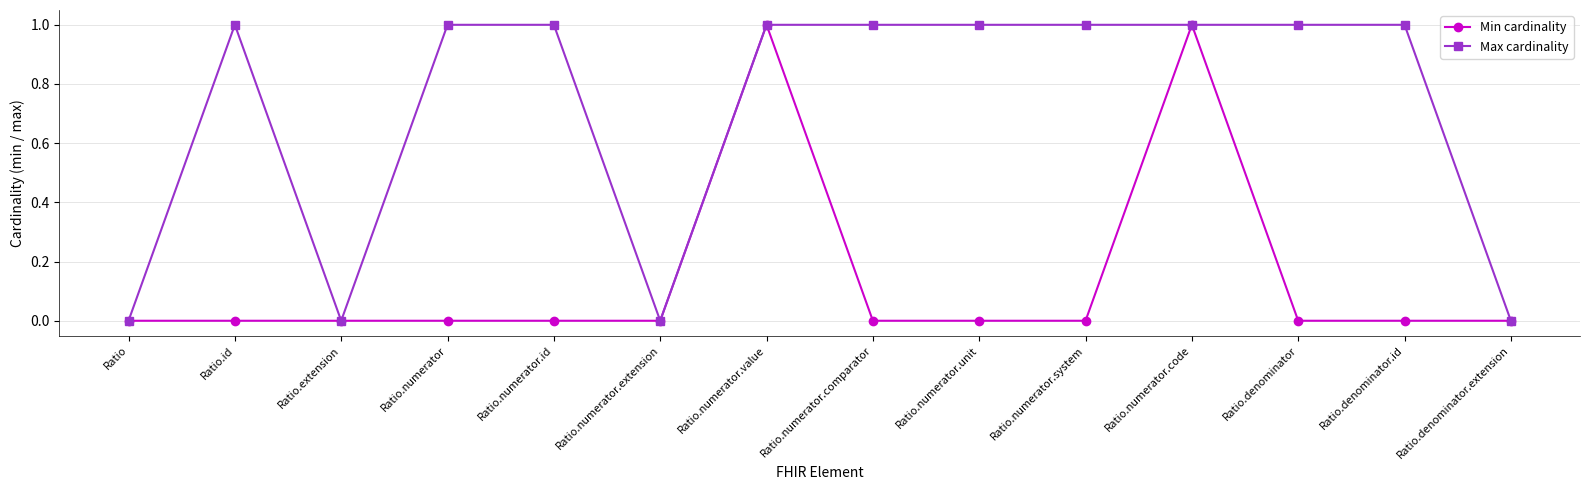

Between Ratio.numerator and Ratio.denominator.extension, which series saw the biggest shift?

Max cardinality